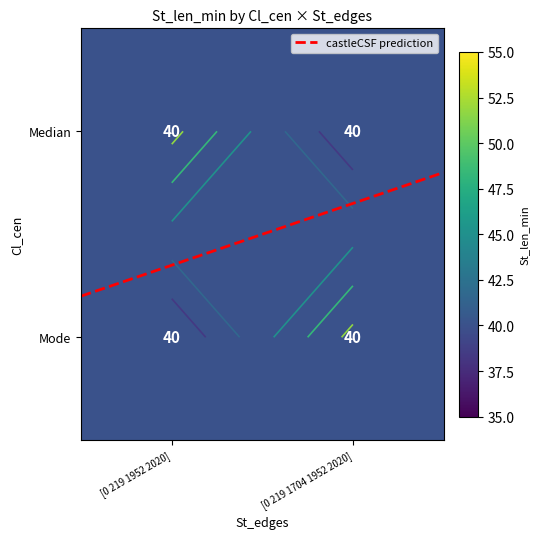

Rank the series by their maximum value, from highest to lowest.

Median, Mode, castleCSF prediction